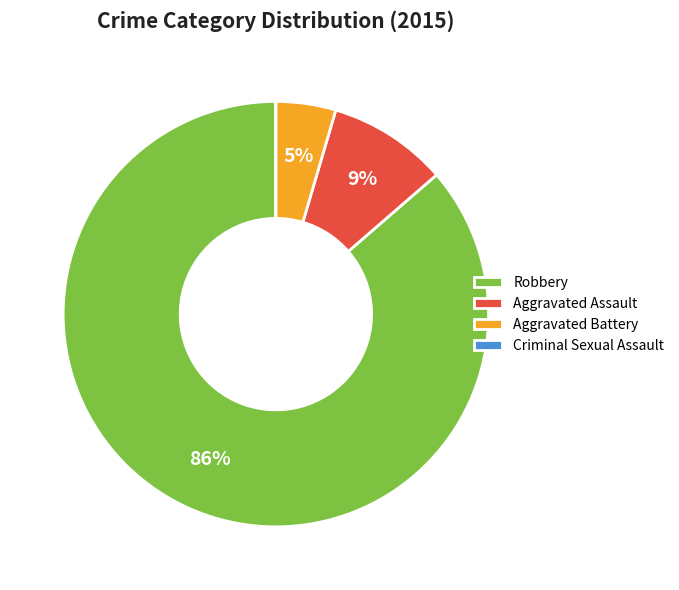

Which category accounts for the majority?

Robbery